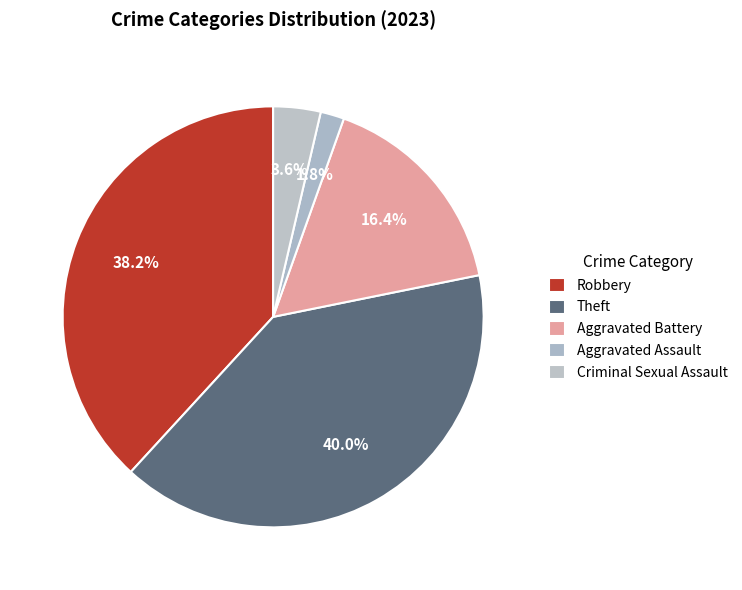

How many segments does this pie chart have?

5